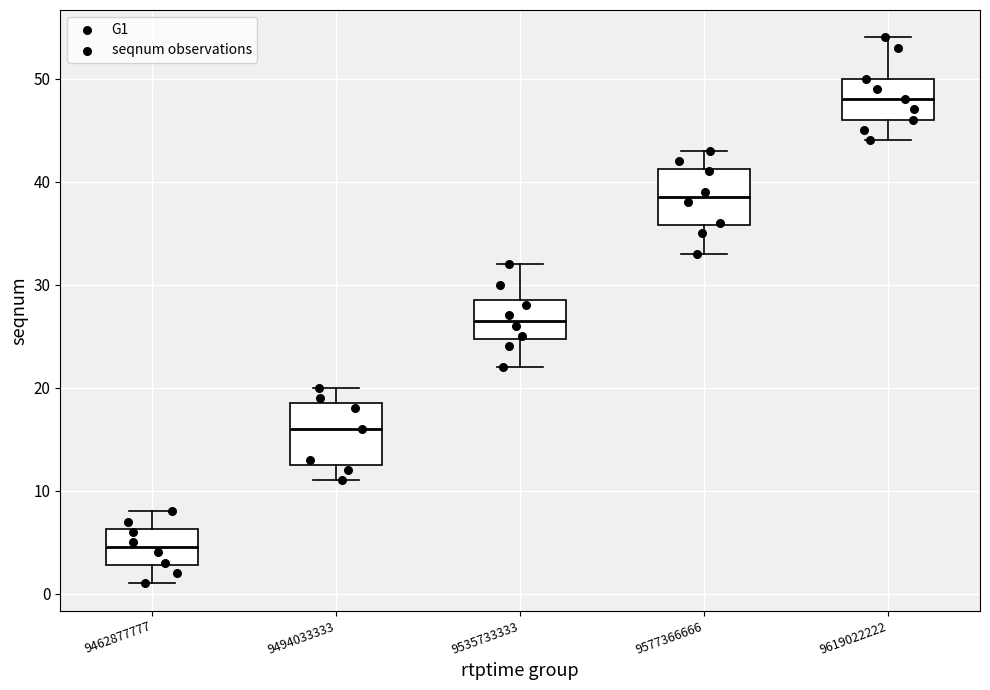

Which box's median line is the lowest?

9462877777